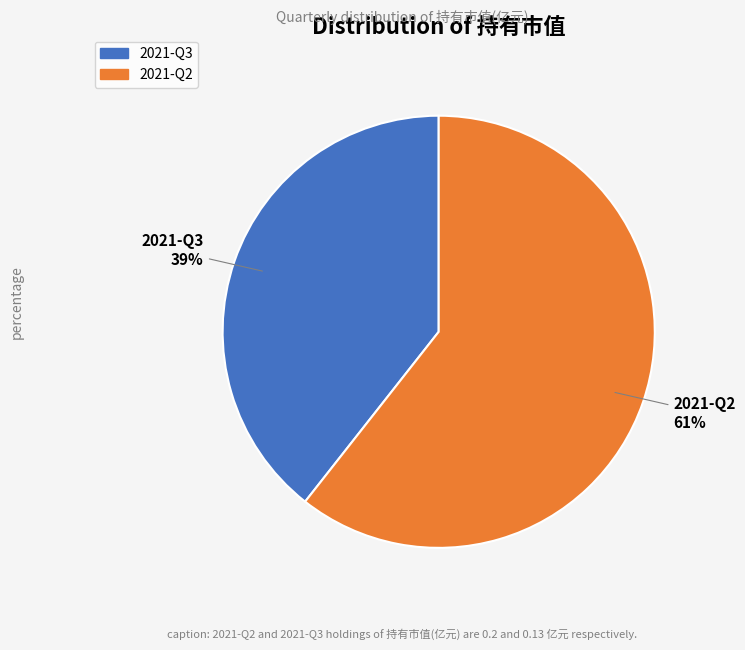

To the nearest percent, what is the combined percentage of 2021-Q2 and 2021-Q3?

100%